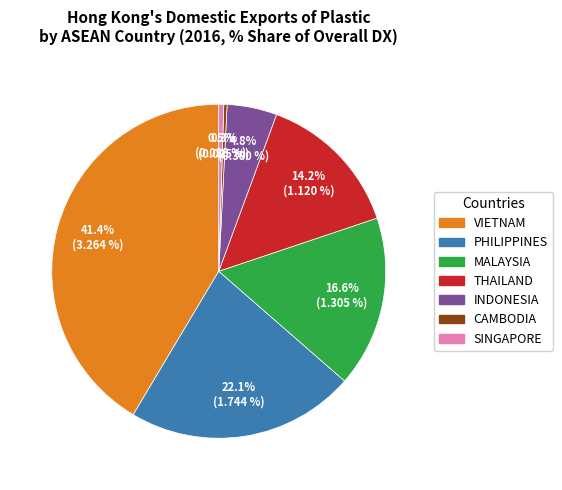

How many slices are in this pie chart?

7